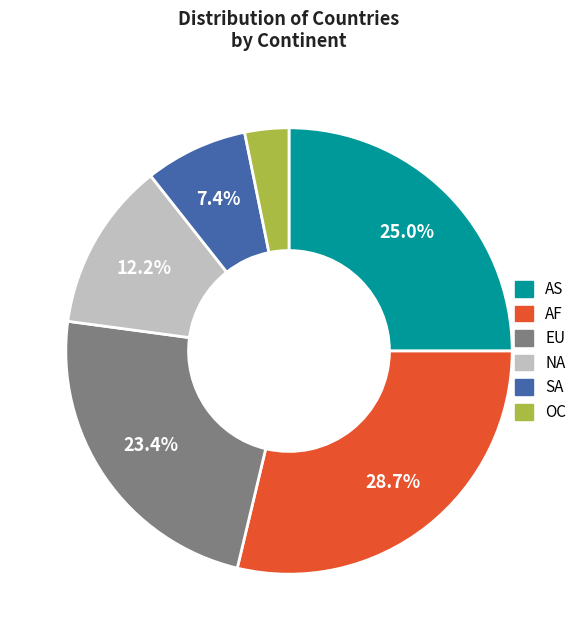

What is the smallest slice in the pie chart?

OC